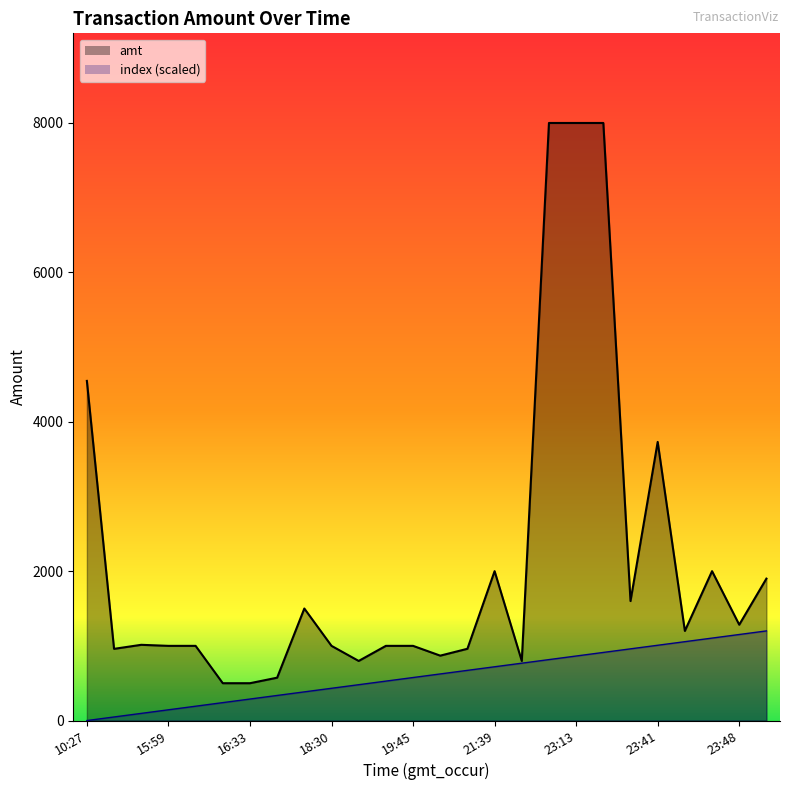

Reading left to right, transcribe all the data shown in this chart.

amt_line: 4547.0	960.0	1014.0	1000.0	1000.0	500.0	500.0	574.0	1500.0	1000.0	798.0	1000.0	1000.0	869.0	961.0	2000.0	798.0	8000.0	8000.0	8000.0	1600.0	3730.0	1200.0	2000.0	1283.0	1900.0
index_line: 0.0	48.0	96.0	144.0	192.0	240.0	288.0	336.0	384.0	432.0	480.0	528.0	576.0	624.0	672.0	720.0	768.0	816.0	864.0	912.0	960.0	1008.0	1056.0	1104.0	1152.0	1200.0